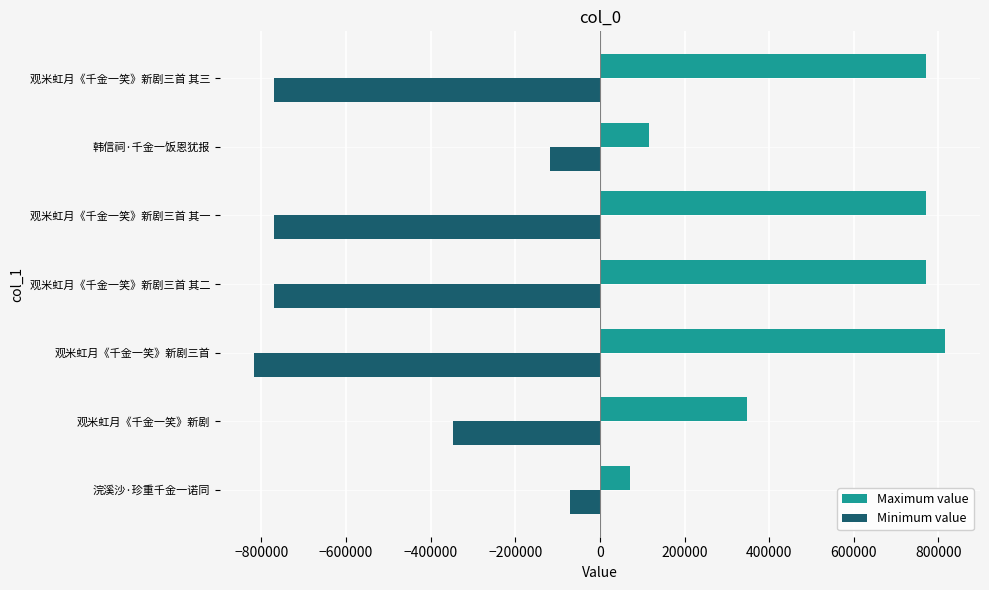

What is the difference between the maximum and minimum values in the Maximum value series?

745504